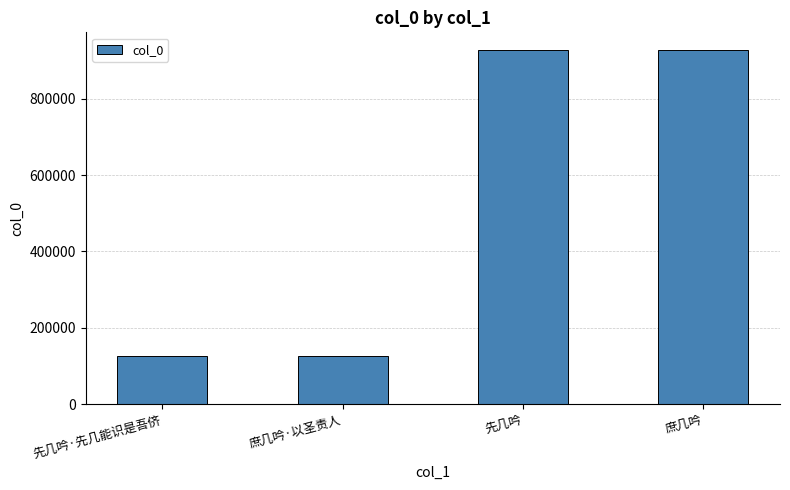

The chart shows a value of 125738 at 先几吟·先几能识是吾侪. True or false?

True